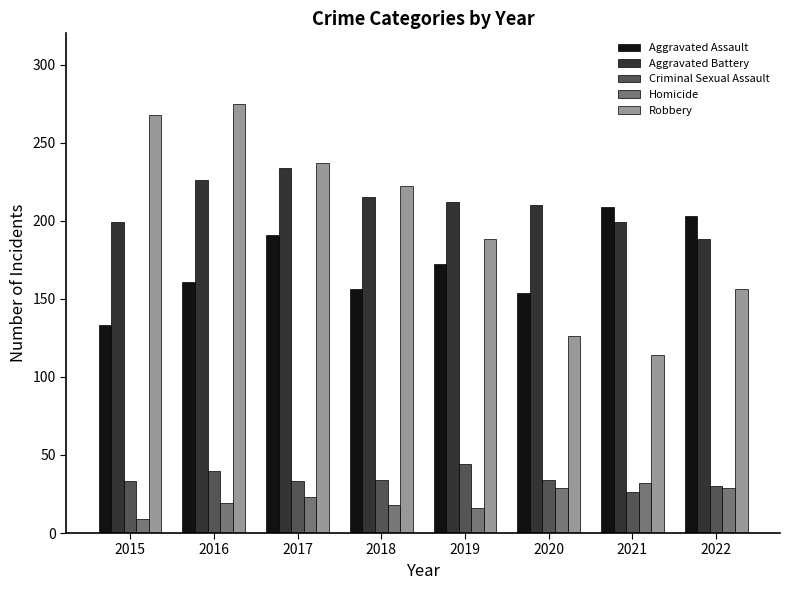

Which category has the highest value across all series?

2016